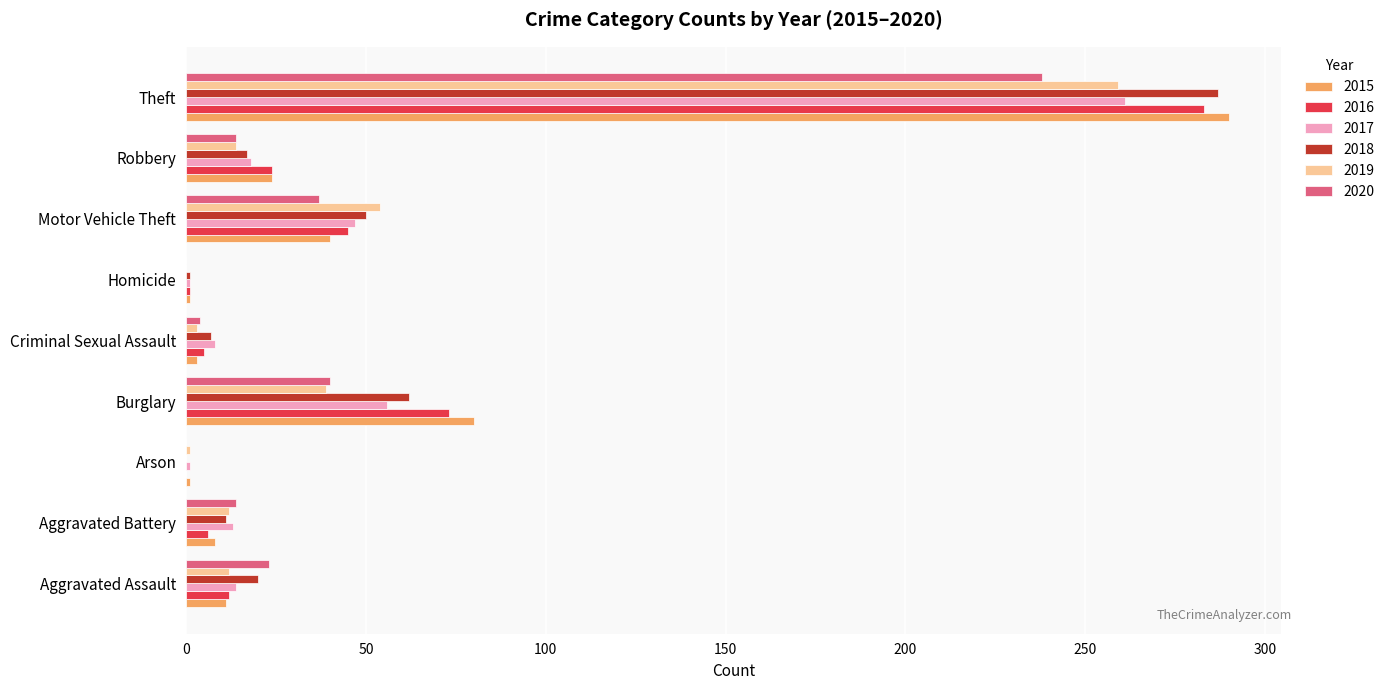

Is the value of 2018 at Motor Vehicle Theft greater than the value of 2015 at Aggravated Battery?

Yes